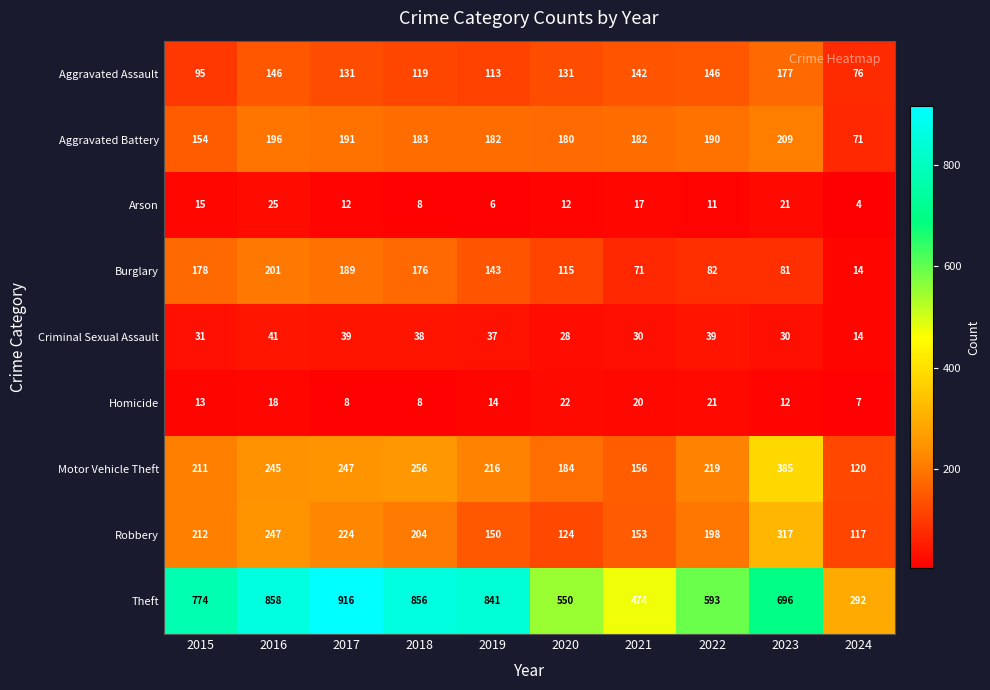

At how many categories does at least one series exceed 101?

10